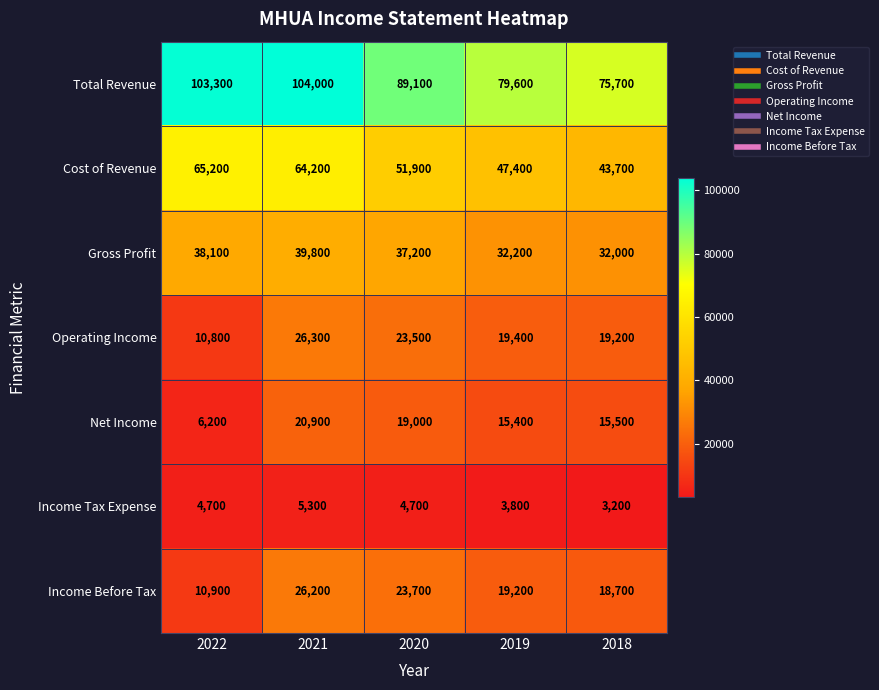

At which label is Gross Profit closest to 35900?

2020